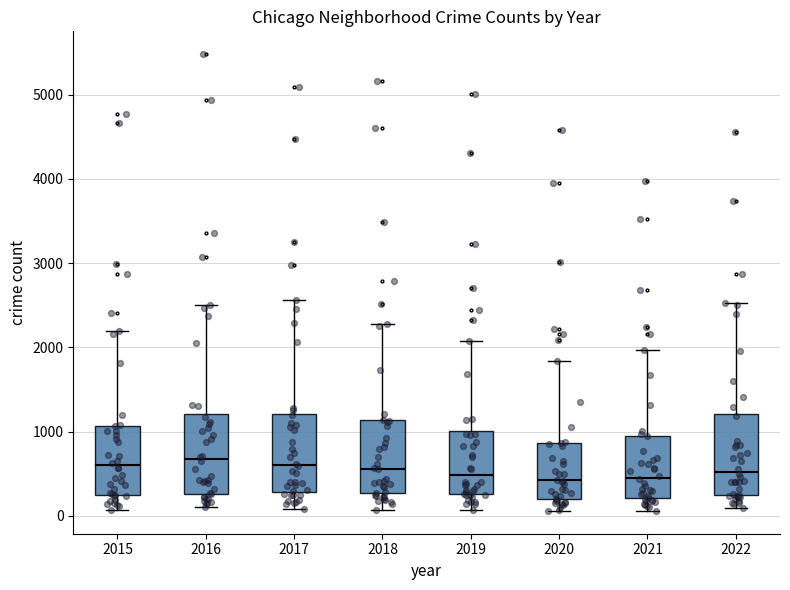

Reading left to right, transcribe this box plot: for each box, give where its median line is, the range the box spans, and where its two whiskers end, as read against the y-axis. The values are not printed on the chart, so give them approximately, as read against the axis.

2015: median 600, box 300 to 1100, whiskers 100 to 2200
2016: median 700, box 300 to 1200, whiskers 100 to 2500
2017: median 600, box 300 to 1200, whiskers 100 to 2600
2018: median 600, box 300 to 1100, whiskers 100 to 2300
2019: median 500, box 300 to 1000, whiskers 100 to 2100
2020: median 400, box 200 to 900, whiskers 100 to 1800
2021: median 500, box 200 to 1000, whiskers 100 to 2000
2022: median 500, box 200 to 1200, whiskers 100 to 2500